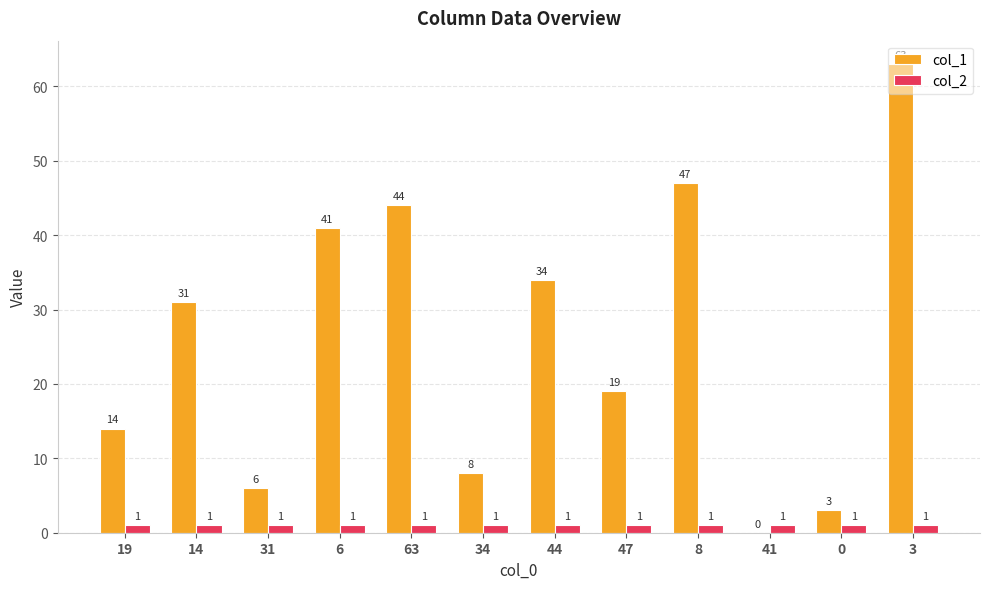

True or false: col_1 has a value of 14 at 6.

False